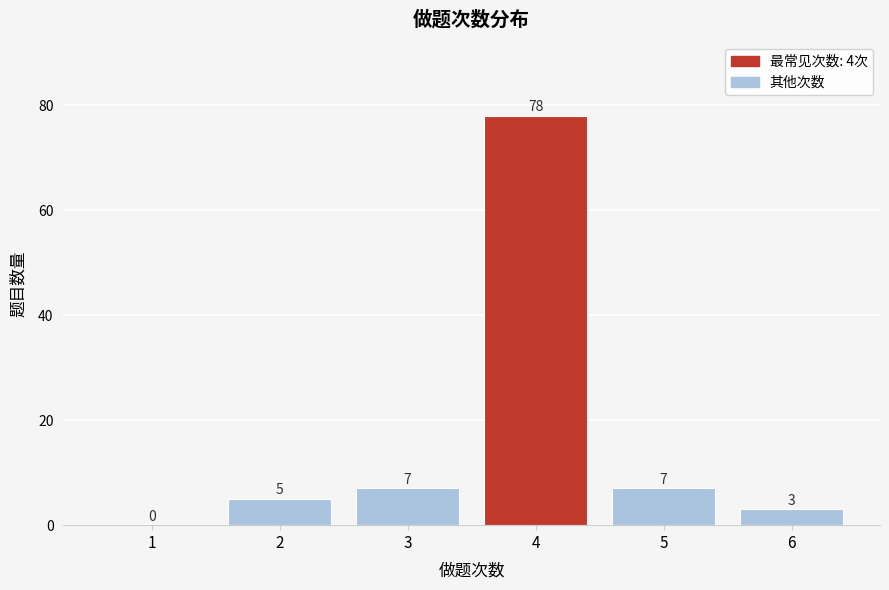

Reading left to right, list all the values displayed in this chart.

1=0	2=5	3=7	4=78	5=7	6=3